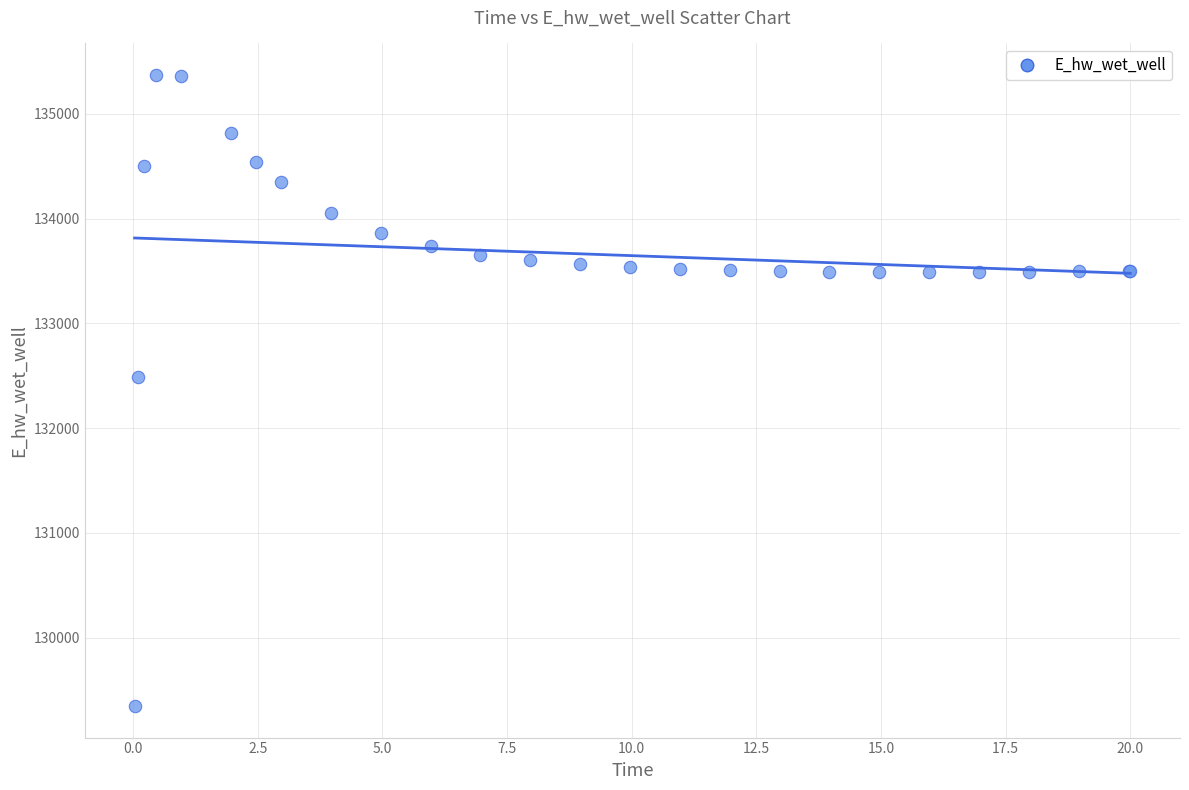

What Y value in the scatter plot is closest to 132358?

132491.3